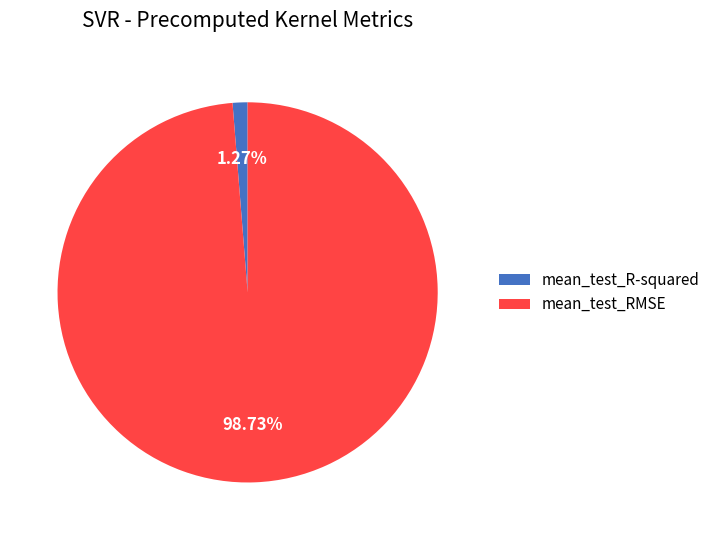

To the nearest percent, what is the difference between the largest and smallest slice percentages?

97%